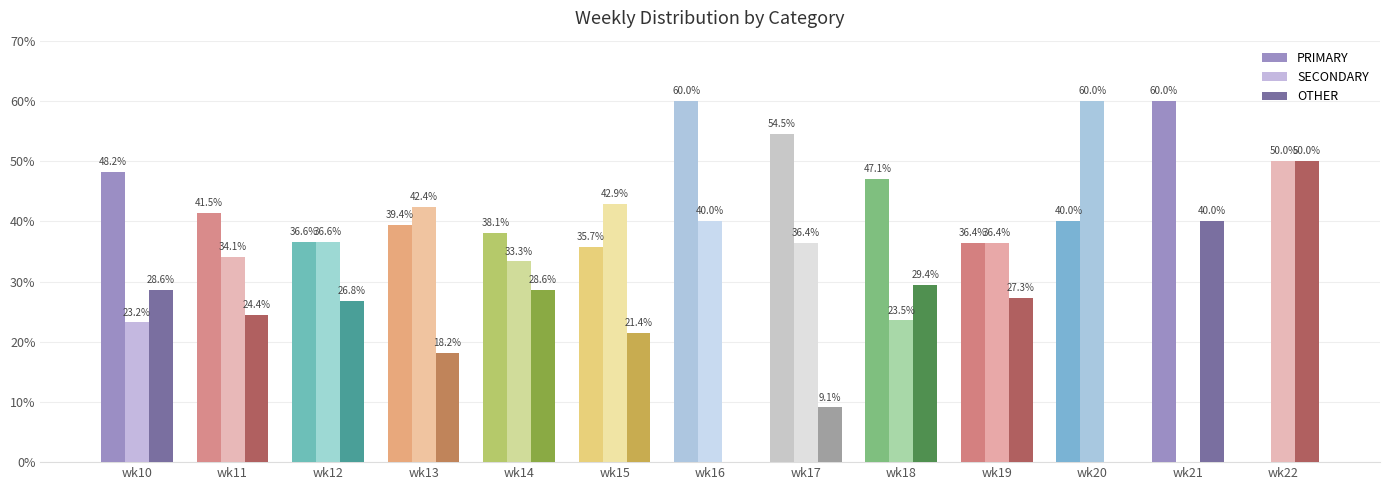

What is the sum of the PRIMARY values at wk13 and wk10?

87.6